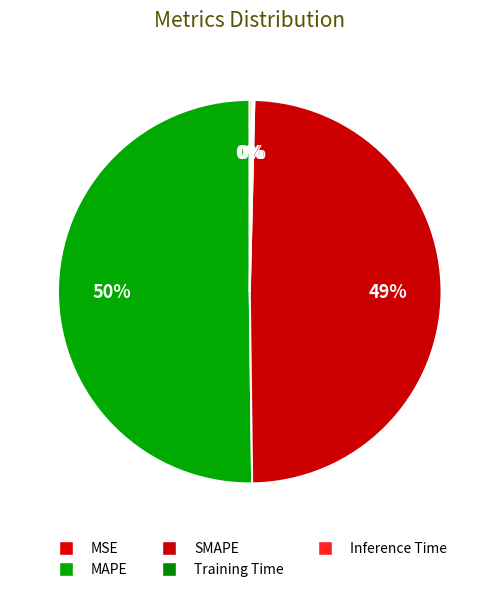

How many slices are in this pie chart?

5